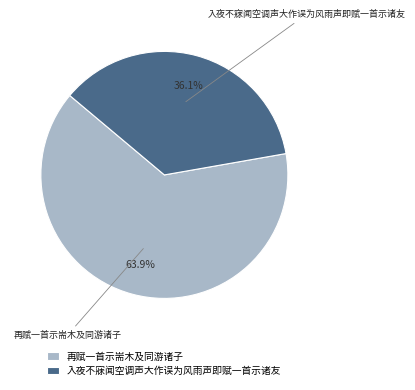

Which slice is the smallest?

入夜不寐闻空调声大作误为风雨声即赋一首示诸友